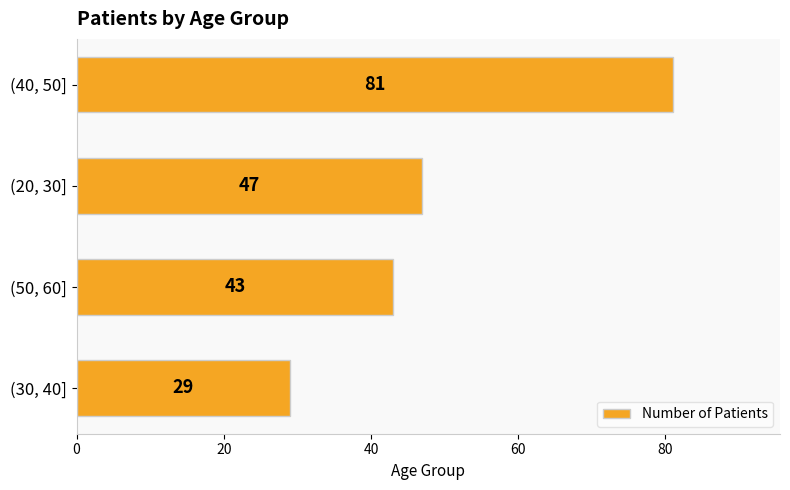

Does the chart contain stacked bars?

No